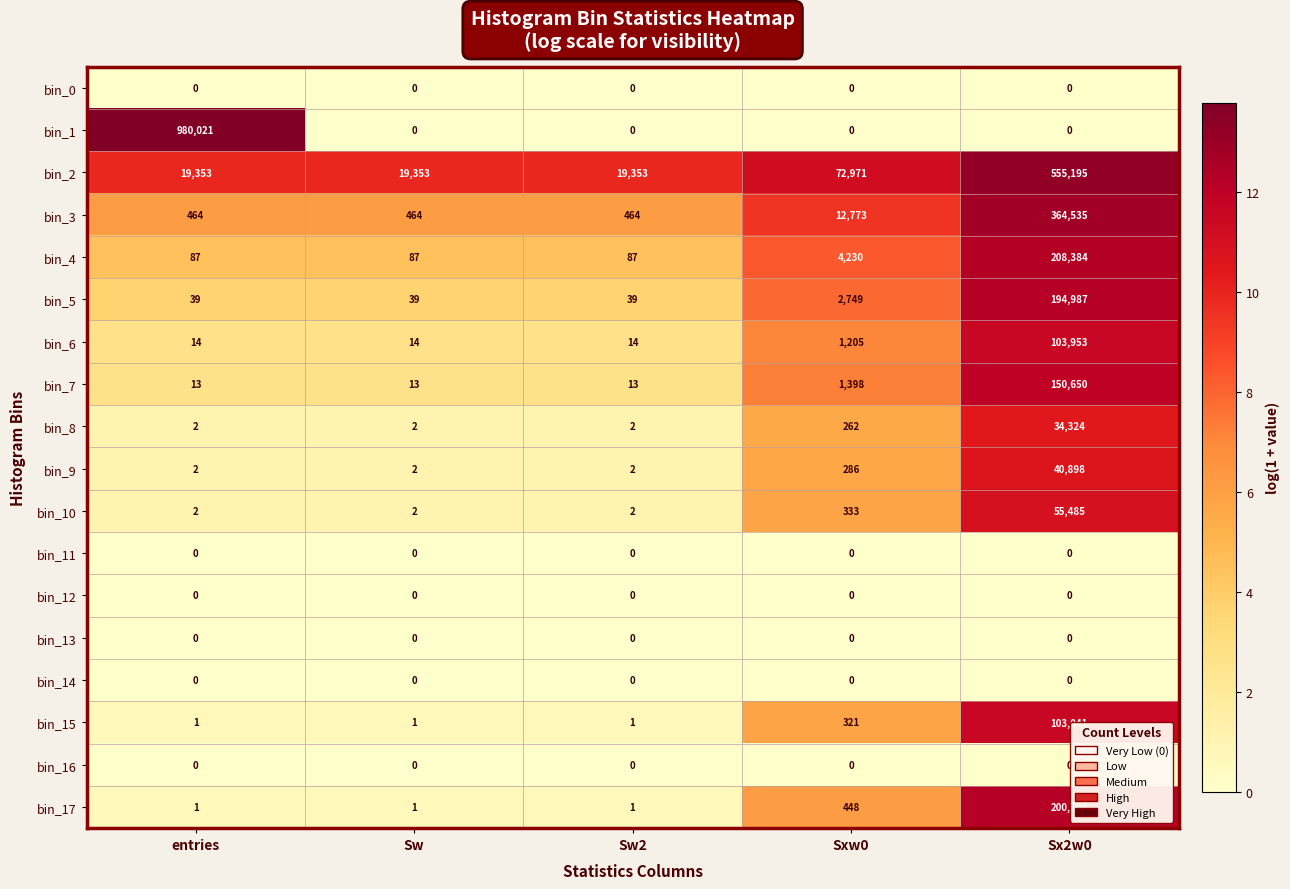

At which label is bin_9 closest to 20450?

Sxw0